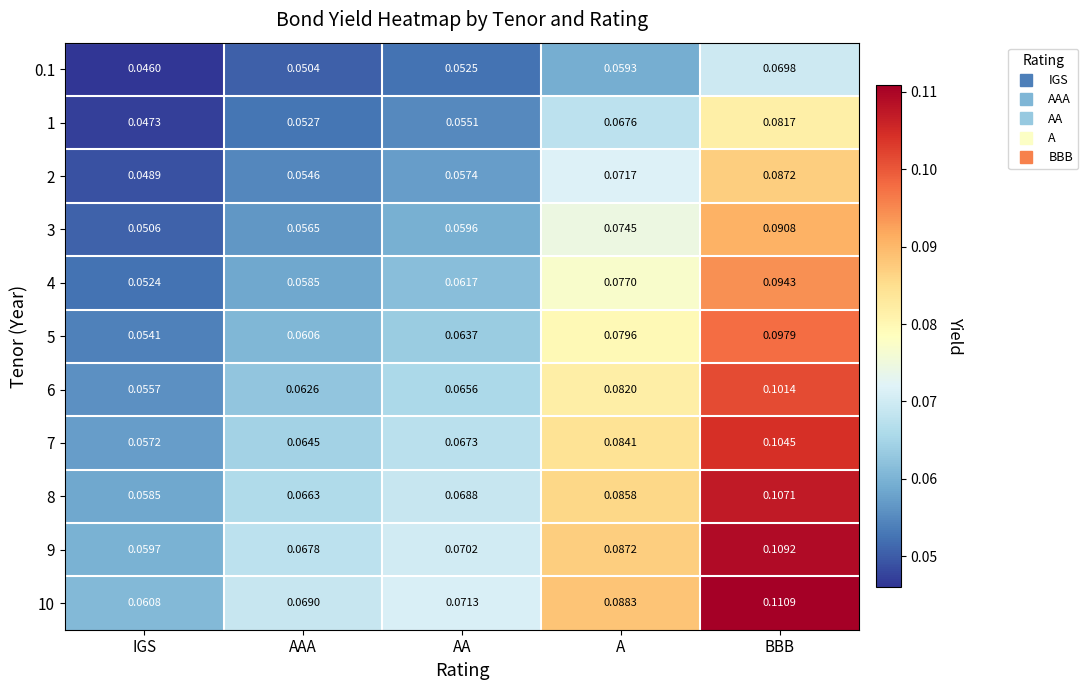

At A, list the series in order from smallest to largest.

0.1, 1, 2, 3, 4, 5, 6, 7, 8, 9, 10